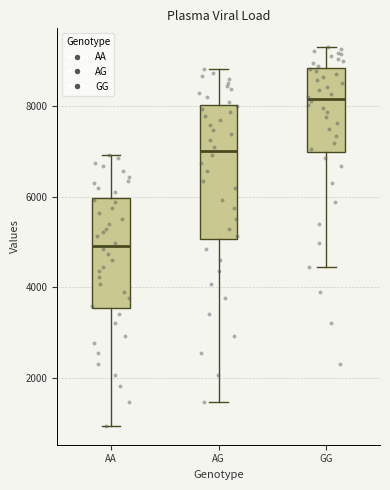

Where is the lower edge of the box for AG on the y-axis? The values are not printed on the chart, so give them approximately, as read against the axis.

5000